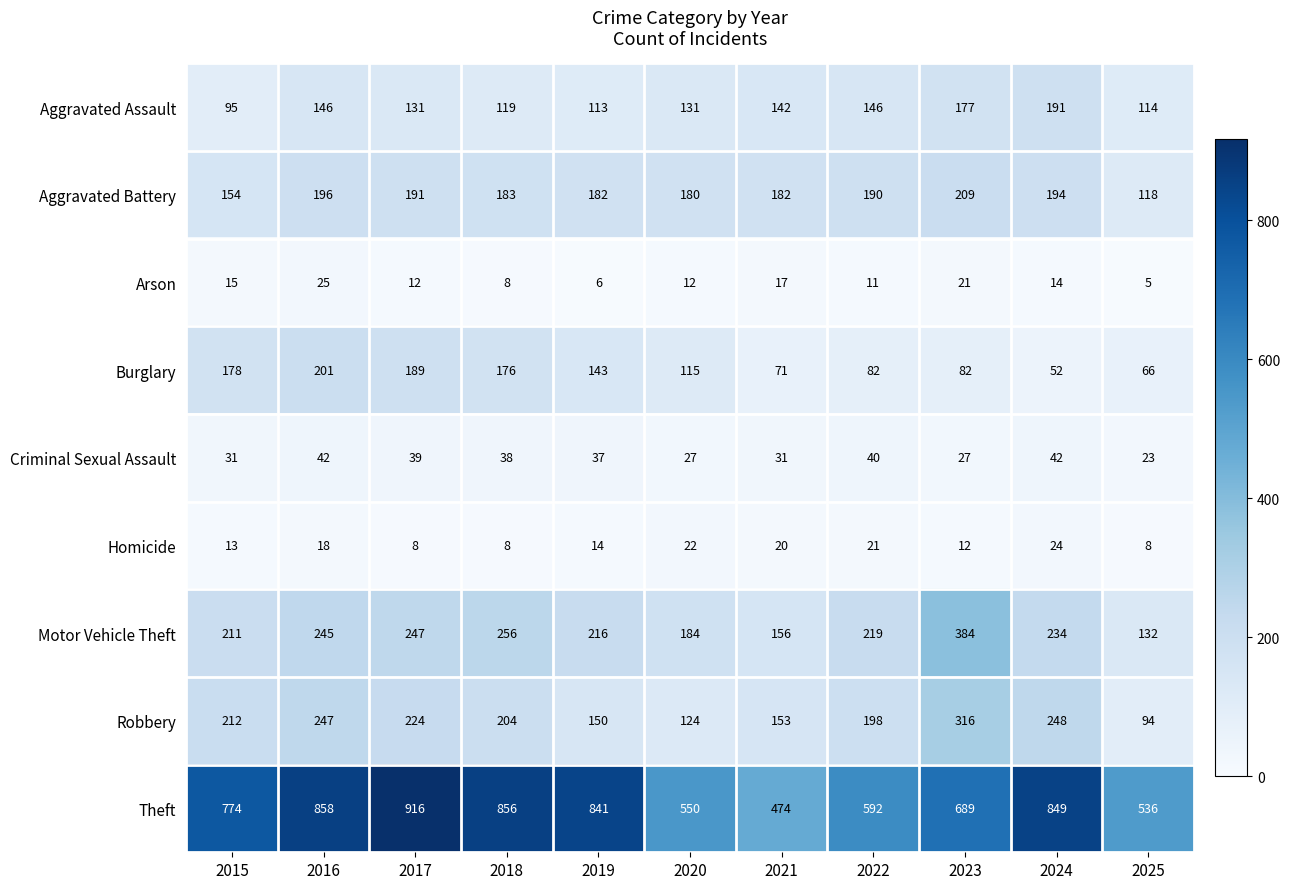

Where does the Aggravated Battery series first go above 183?

2016